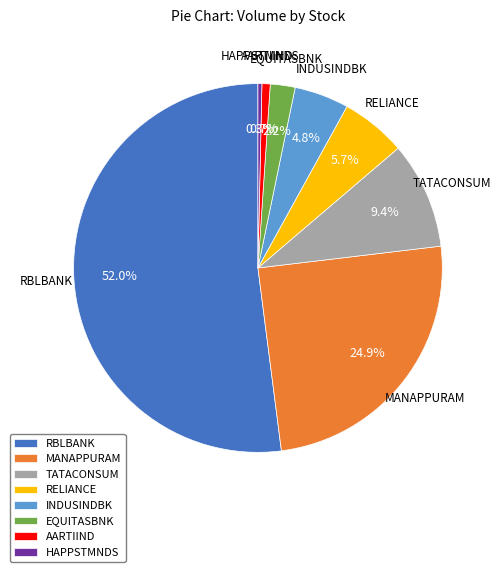

Combined, do HAPPSTMNDS and RELIANCE account for over 50%?

No